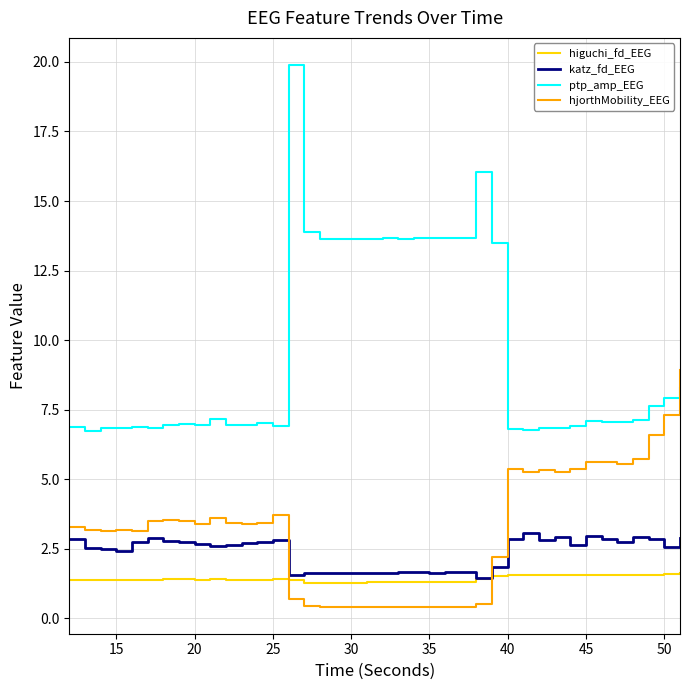

Which series has the largest total across all categories?

ptp_amp_EEG